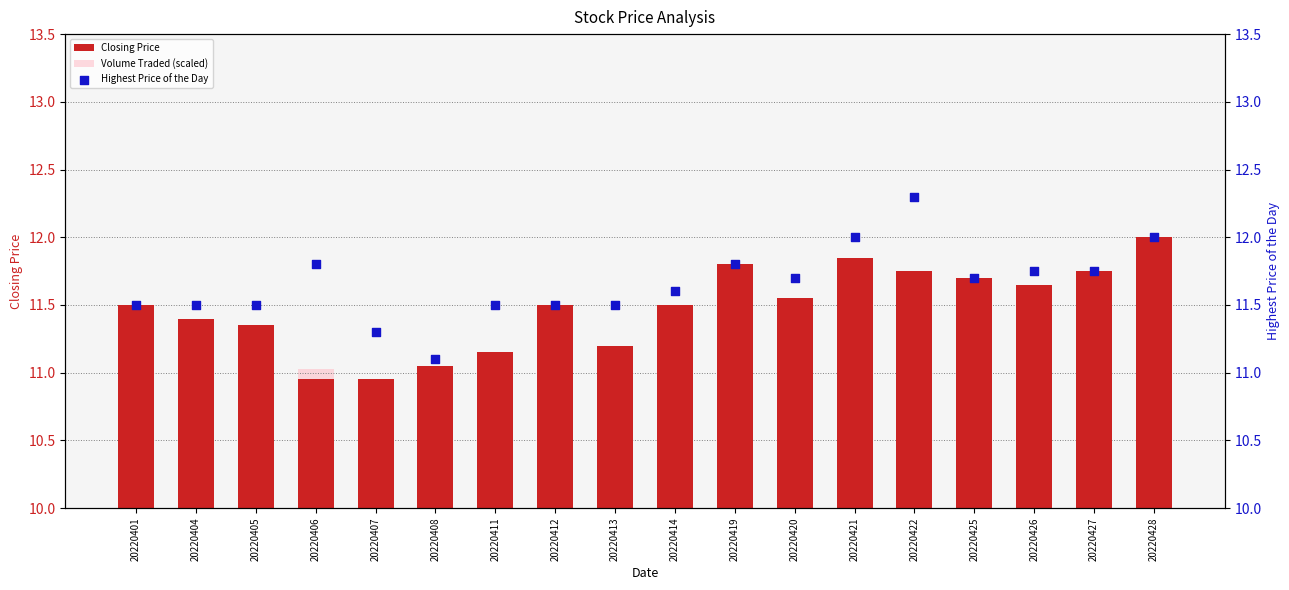

Is the value of Closing Price at 20220420 greater than the value of Highest Price of the Day at 20220408?

Yes